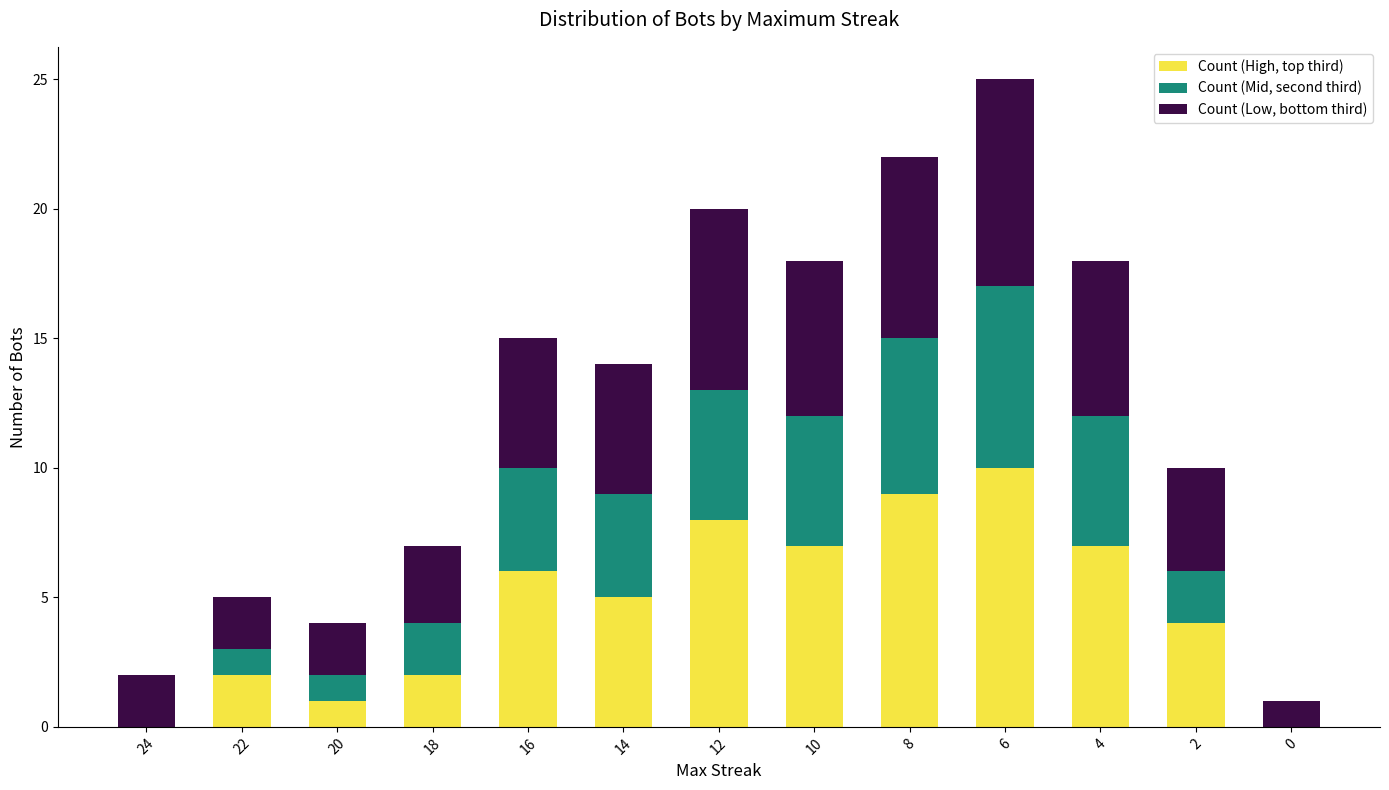

At which category is the sum across all series the highest?

6